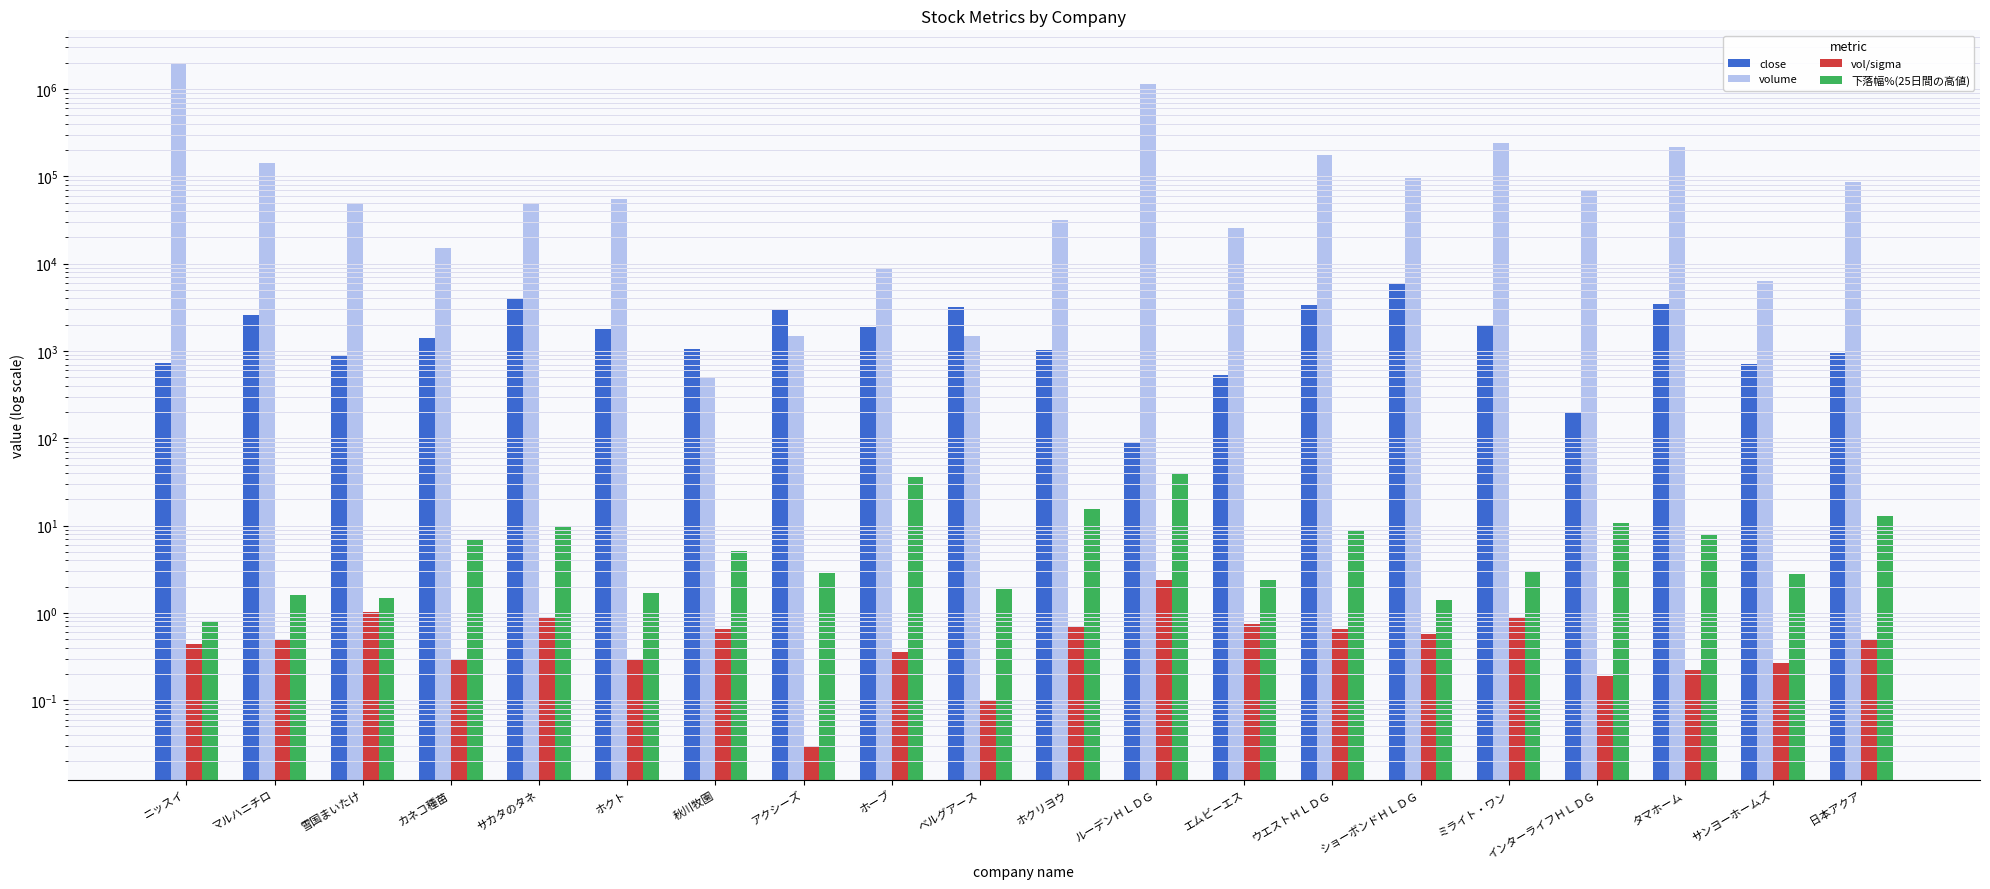

The value of close at エムビーエス is 537.0. True or false?

True